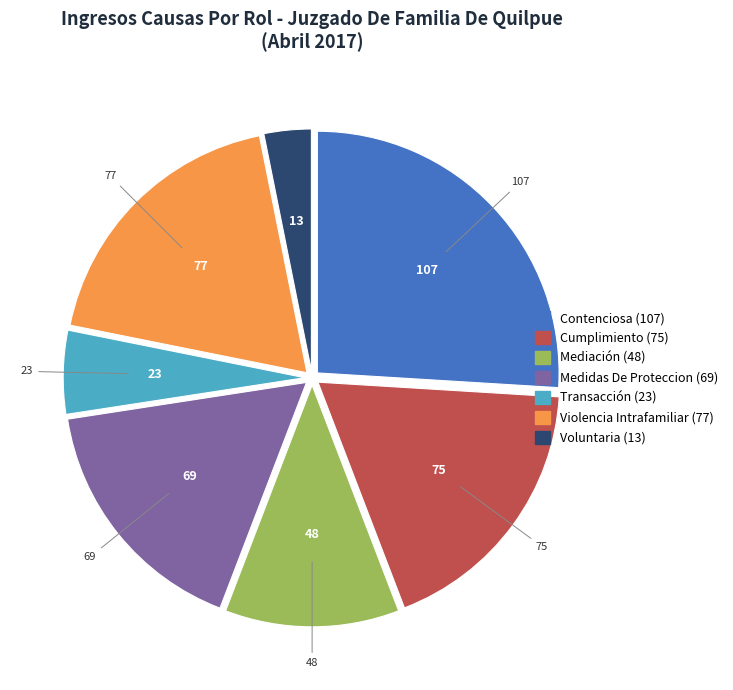

Which slice is the largest?

Contenciosa